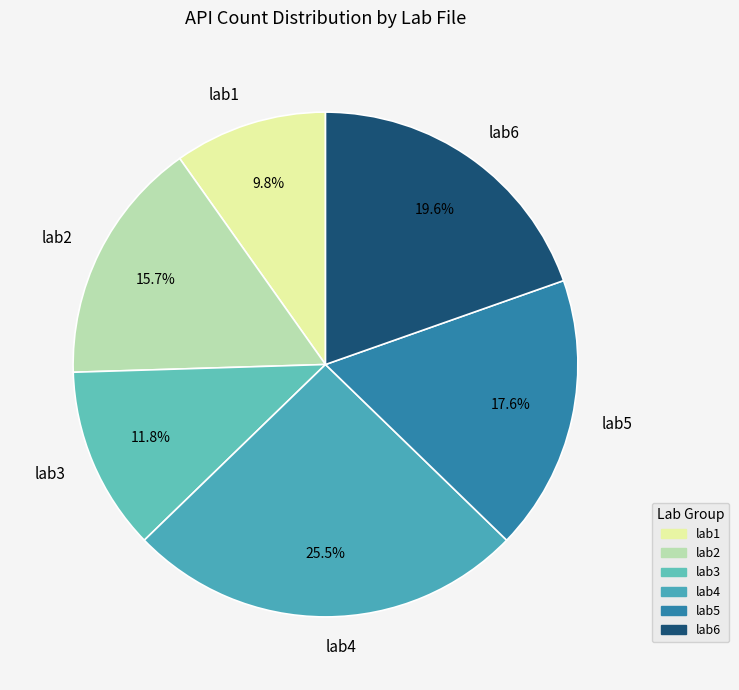

How much of the chart is everything except lab5?

82.4%